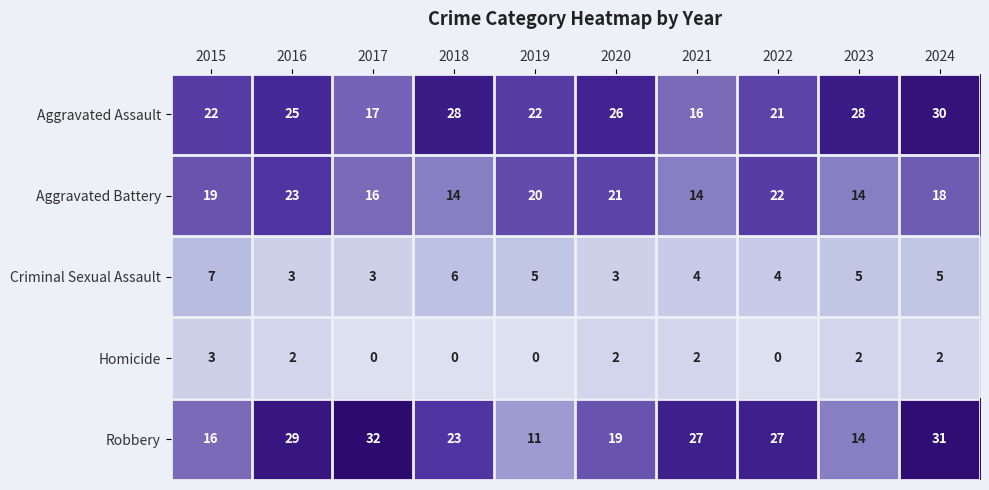

What is the total value across all series at 2019?

58